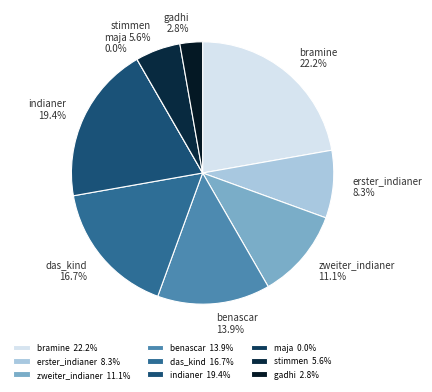

Does any single category account for the majority?

No